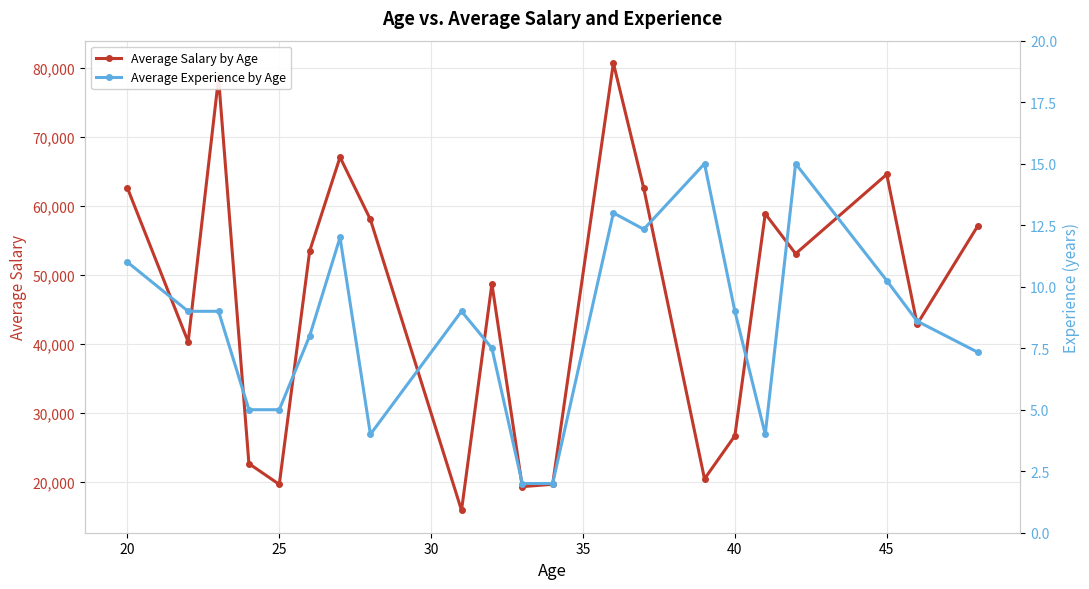

Is this an area chart (filled region under the line)?

No